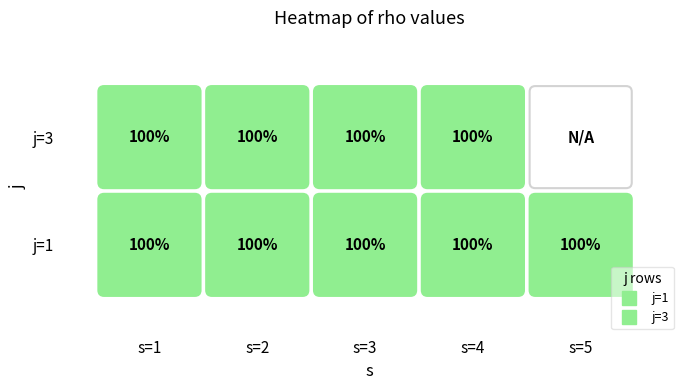

Count the 3 values in the range 1 to 2.

4